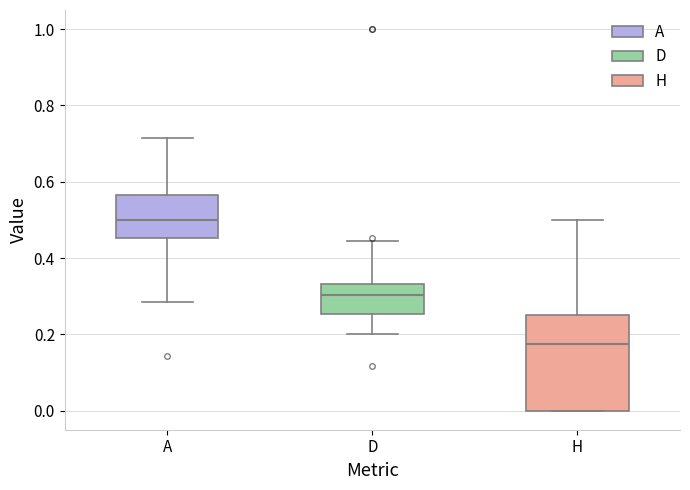

Which box's median line is the highest?

A